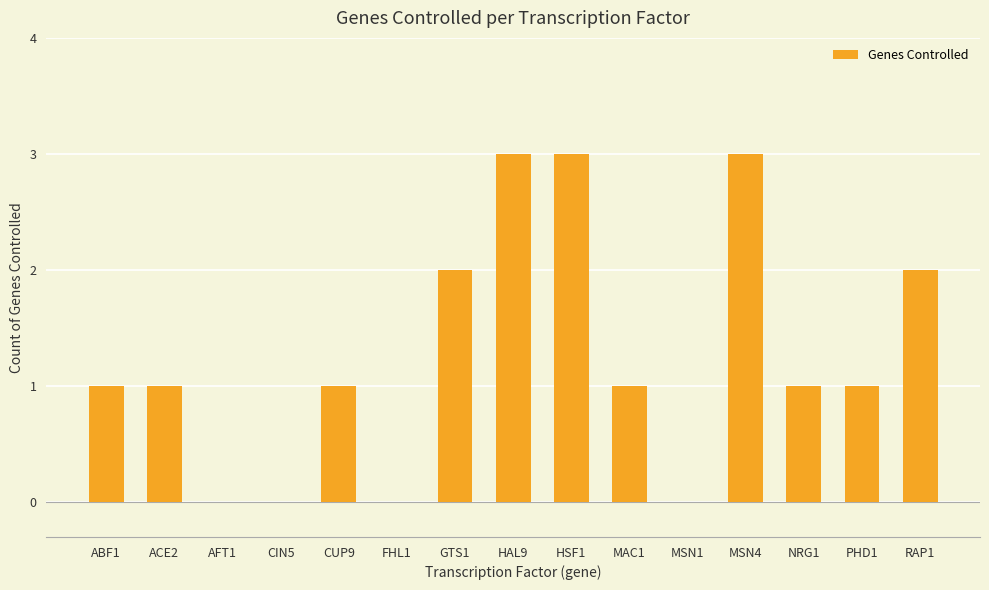

How many values are between 0 and 2?

12